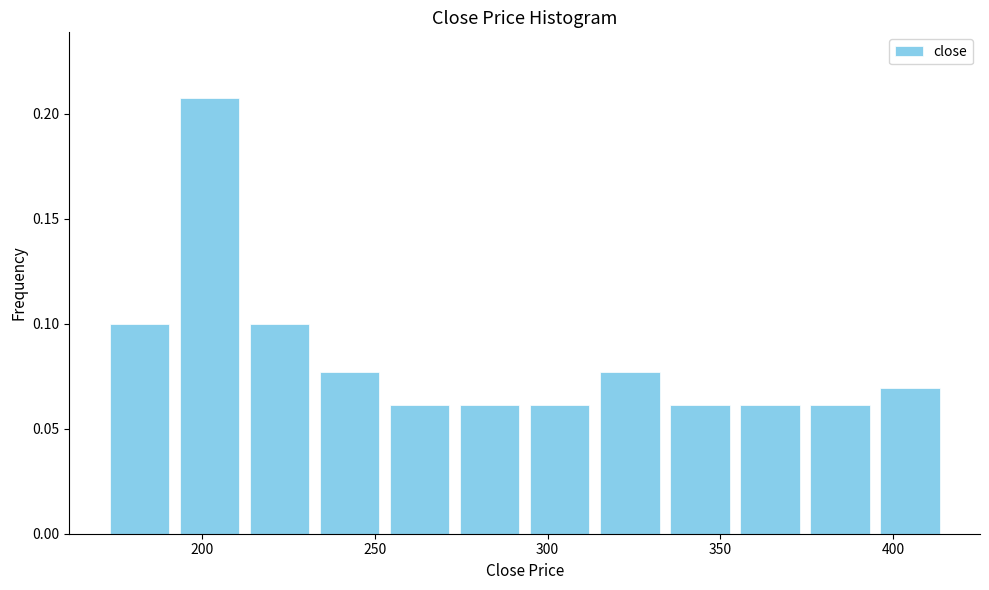

Reading left to right, list every bar in this chart as the range it spans on the x-axis followed by its height. Neither the bar edges nor the heights are printed on the chart, so give them approximately, as read against the axes.

170 to 190: 0.100
190 to 210: 0.210
210 to 235: 0.100
235 to 255: 0.075
255 to 275: 0.060
275 to 295: 0.060
295 to 315: 0.060
315 to 335: 0.075
335 to 355: 0.060
355 to 375: 0.060
375 to 395: 0.060
395 to 415: 0.070